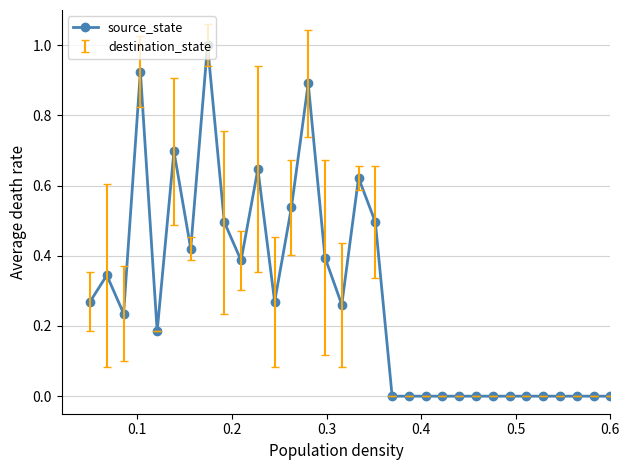

What is the maximum value shown in the chart?

1.0